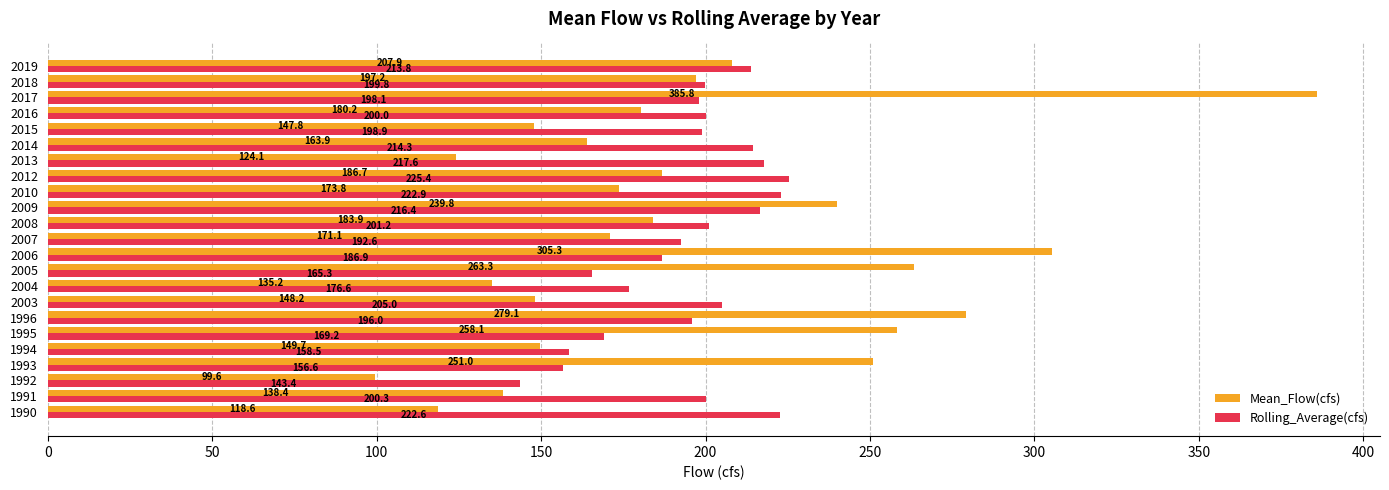

At which label is Mean_Flow(cfs) closest to 242?

2009